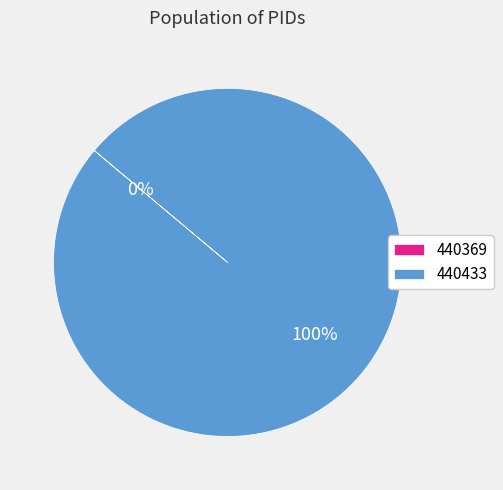

Does any single category account for the majority?

Yes